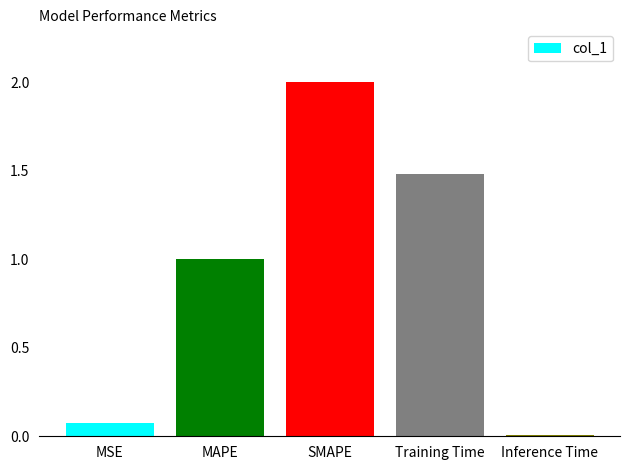

What is the sum of the values at Training Time and MAPE?

2.5